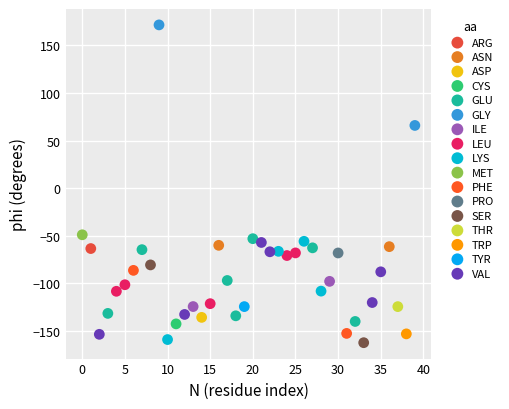

What are all the series names shown in the legend?

ARG, ASN, ASP, CYS, GLU, GLY, ILE, LEU, LYS, MET, PHE, PRO, SER, THR, TRP, TYR, VAL